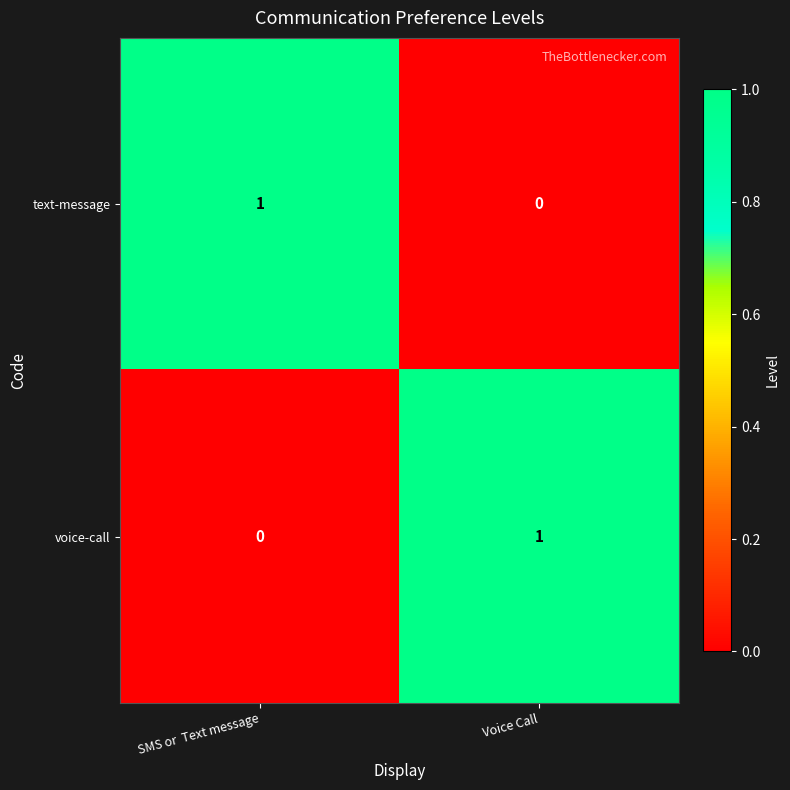

At how many categories does at least one series exceed 0?

2